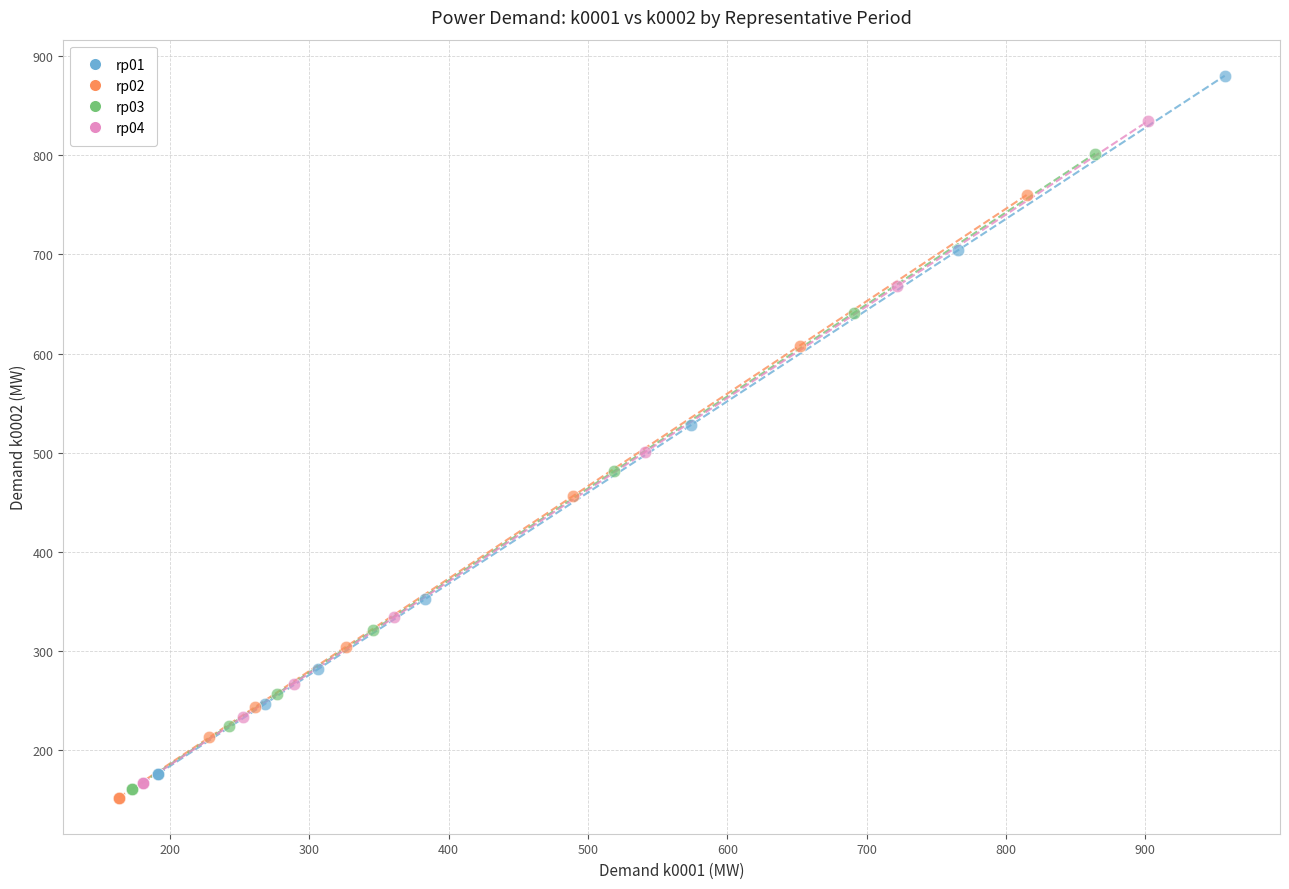

Which series has the largest Y range (max minus min)?

rp01